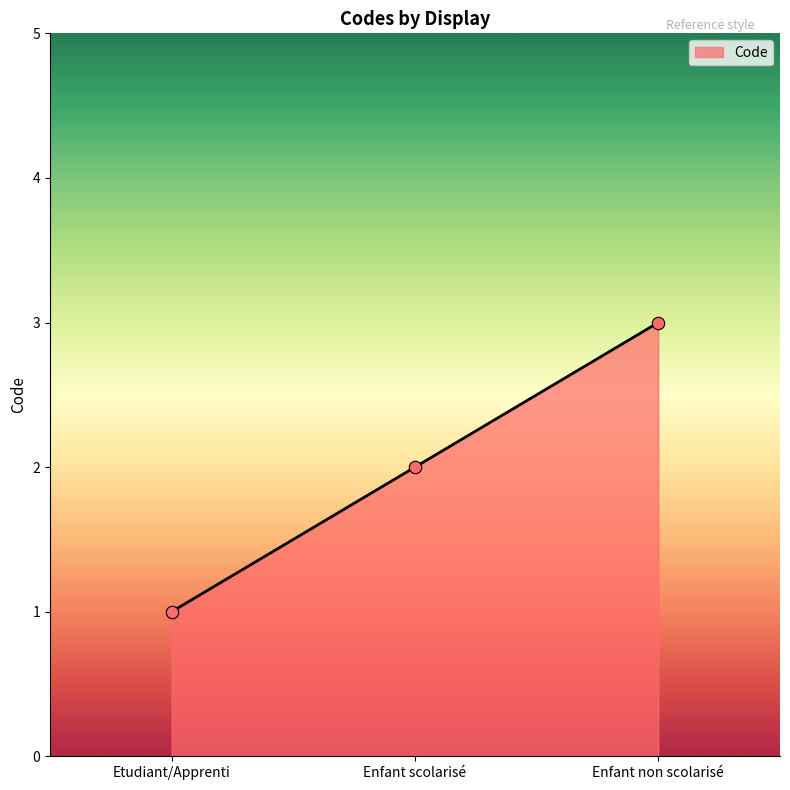

Between Enfant scolarisé and Etudiant/Apprenti, which is larger?

Enfant scolarisé